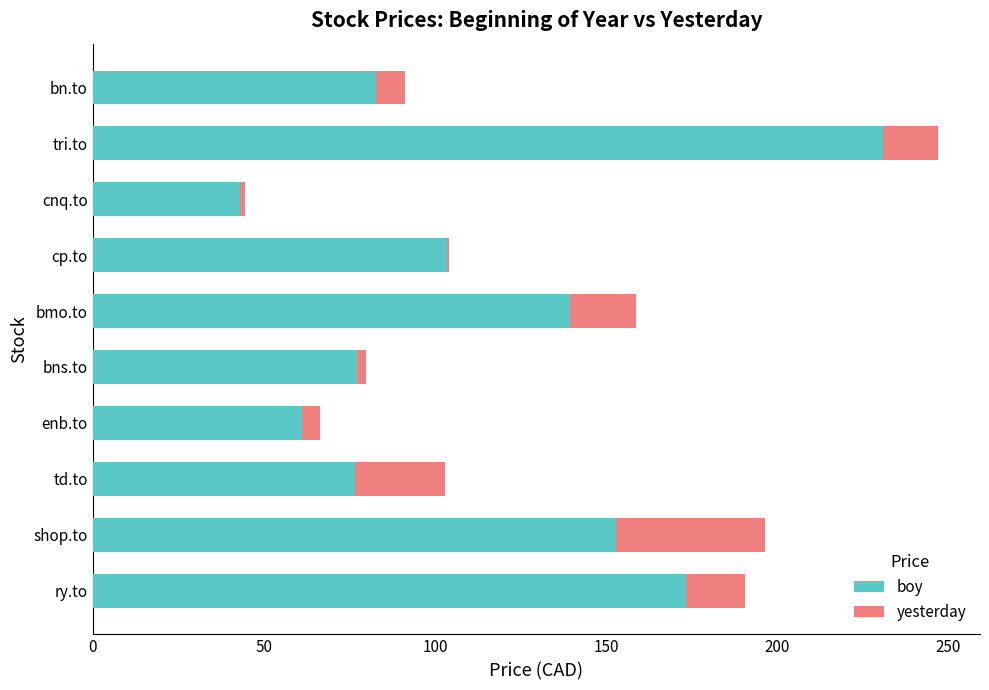

The value of yesterday at shop.to is 68.8. True or false?

False